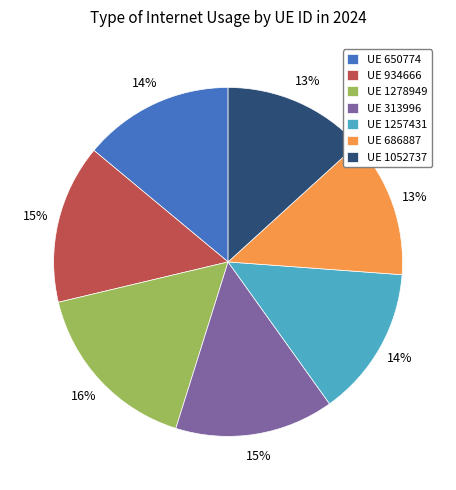

To the nearest percent, what percentage of the pie is UE 313996?

15%